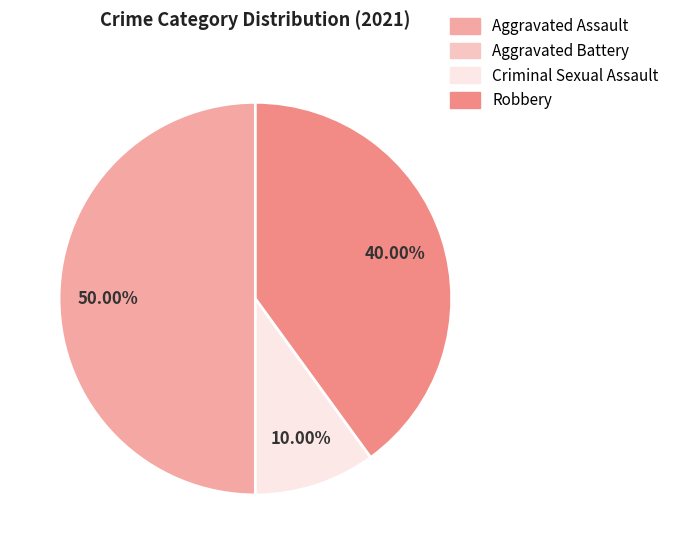

What is the largest slice in the pie chart?

Aggravated Assault